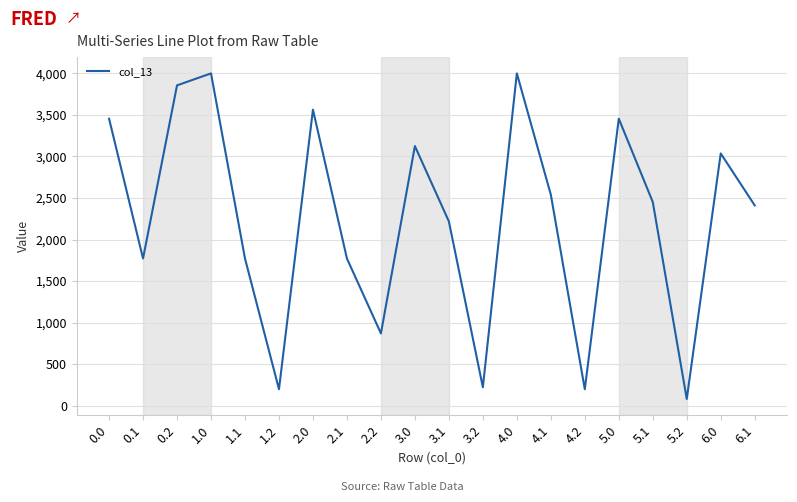

Where is the first local maximum?

1.0